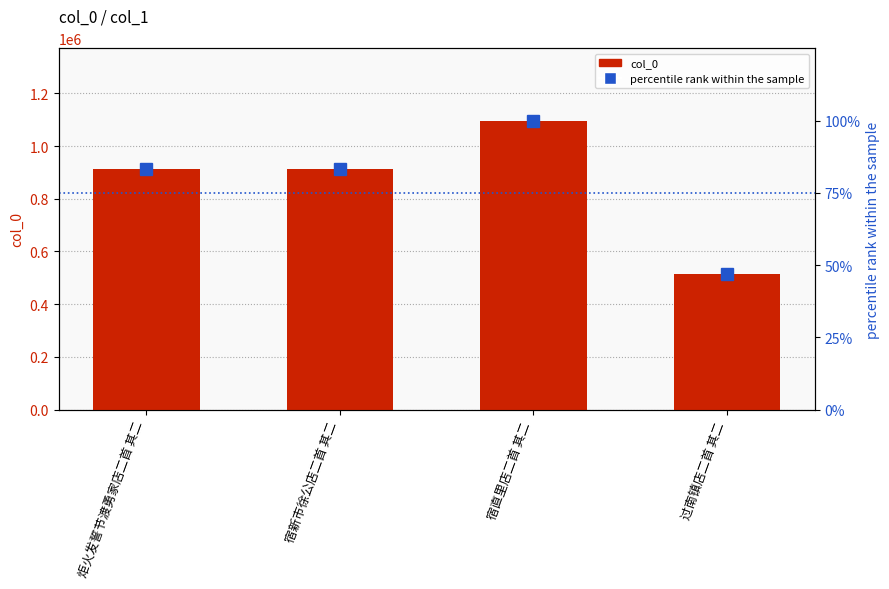

Rank the series at 过南镇店二首 其二 from highest to lowest value.

col_0, percentile rank